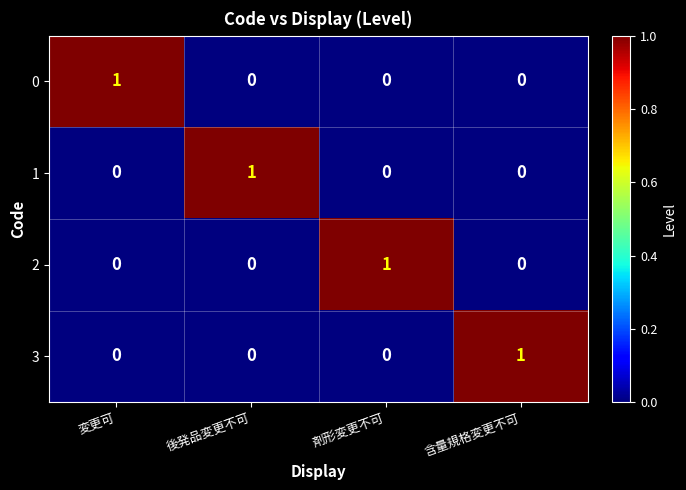

The 3 series shows 1 at 含量規格変更不可. True or false?

True